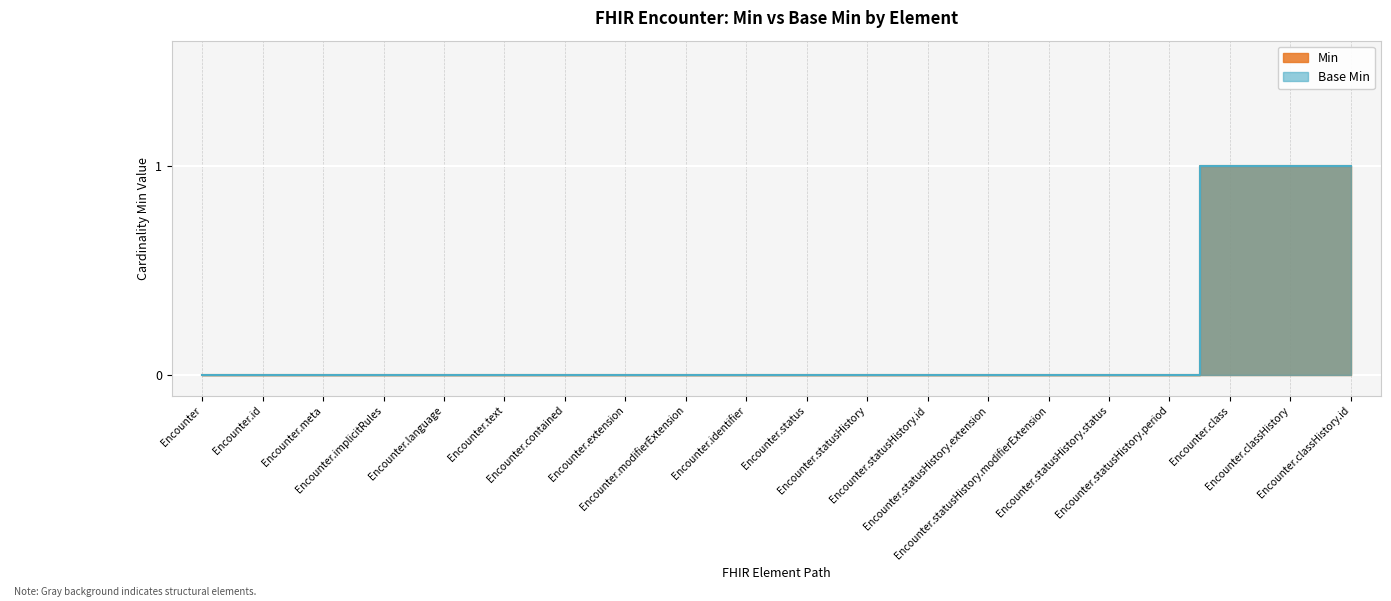

Is it true that Base Min equals 0 at Encounter.statusHistory?

False